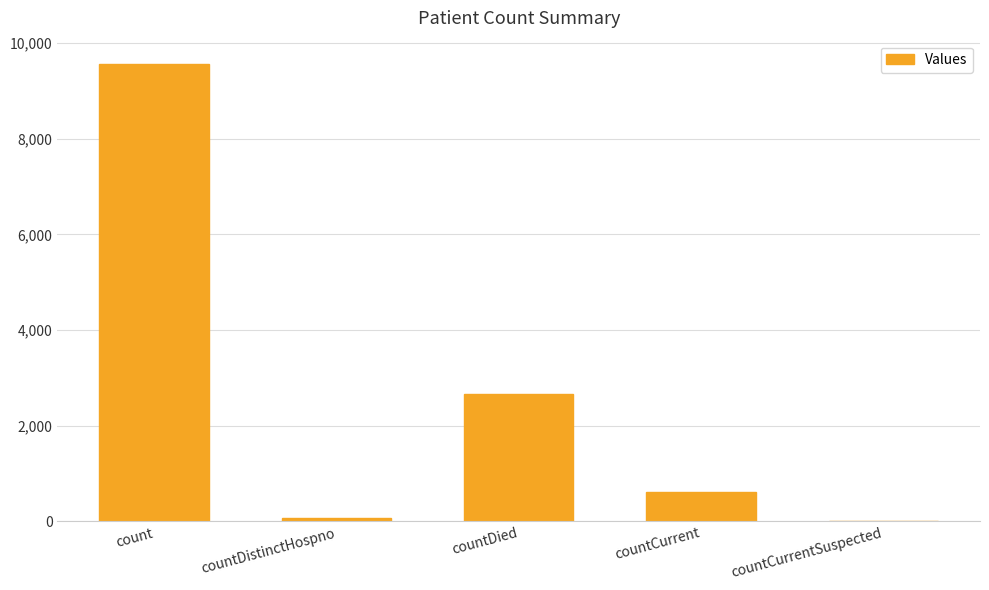

Which has a higher value, countDistinctHospno or countCurrent?

countCurrent